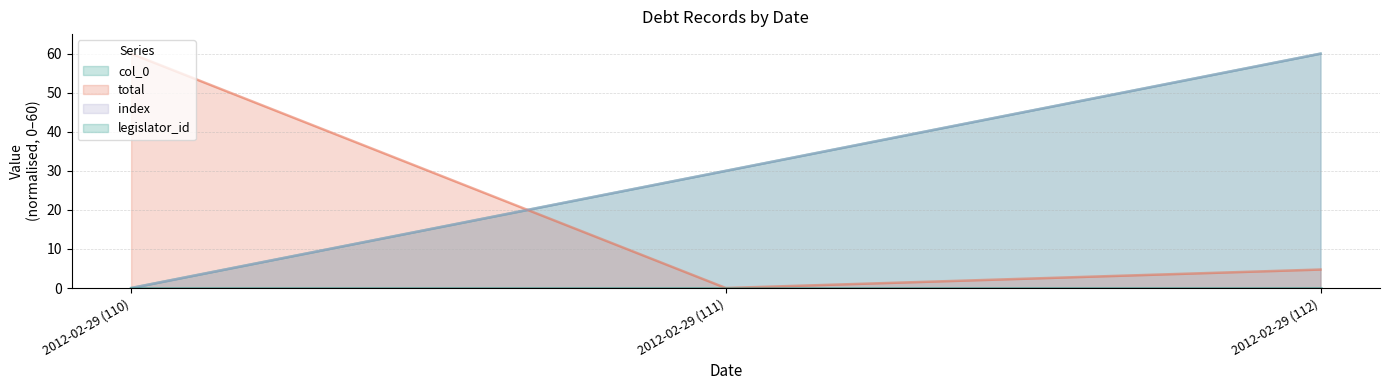

What is the greatest value displayed?

60.0